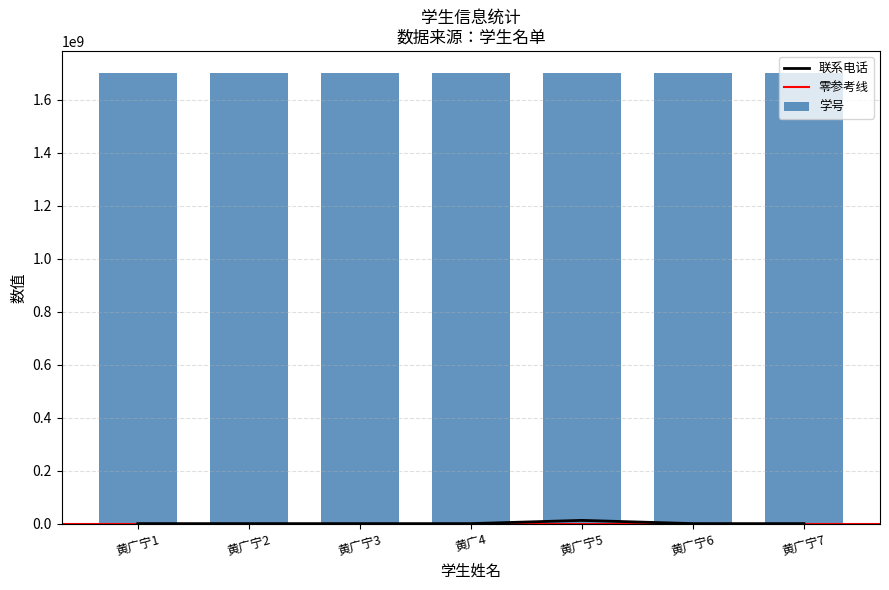

Are the bars grouped side by side (vs. stacked)?

Yes